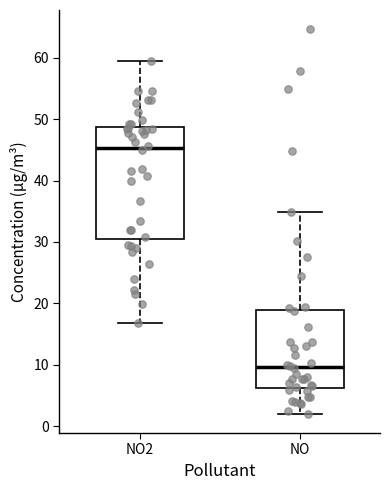

Where does the lower whisker of the box for NO end on the y-axis? The values are not printed on the chart, so give them approximately, as read against the axis.

2